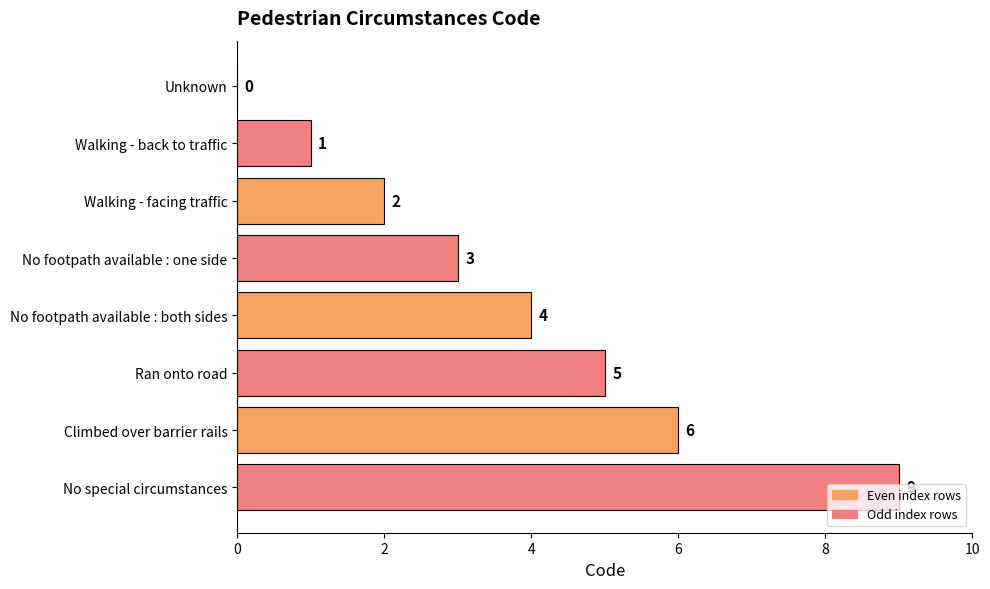

The chart shows a value of 0 at Unknown. True or false?

True